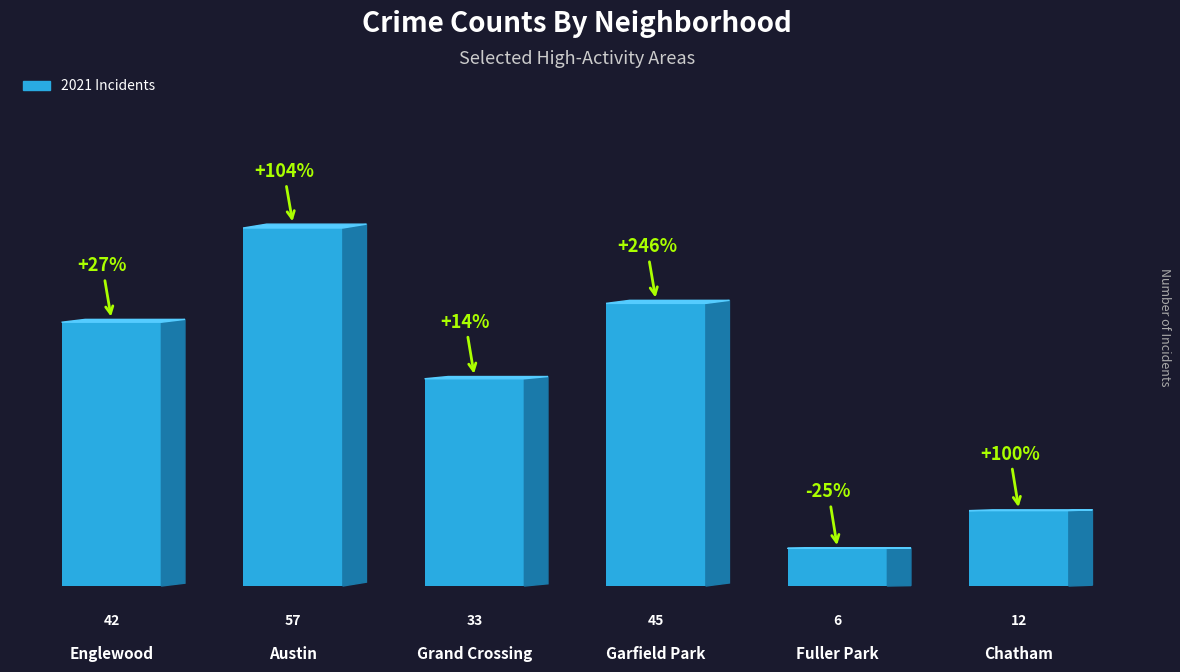

Rank the categories by value from lowest to highest.

Fuller Park, Chatham, Grand Crossing, Englewood, Garfield Park, Austin